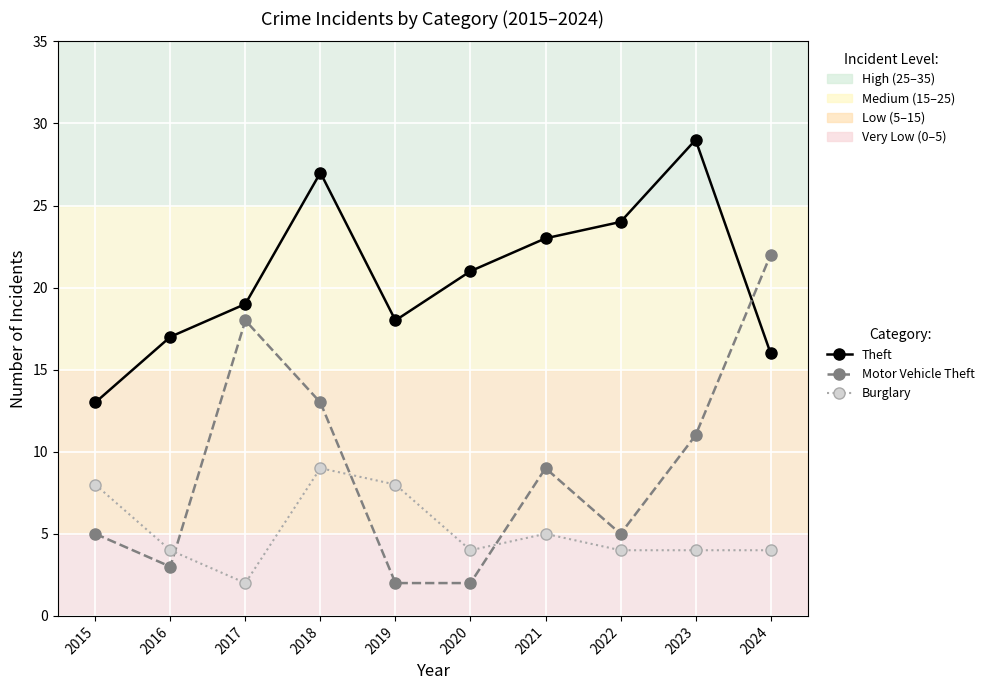

What is the average value of the Motor Vehicle Theft series?

9